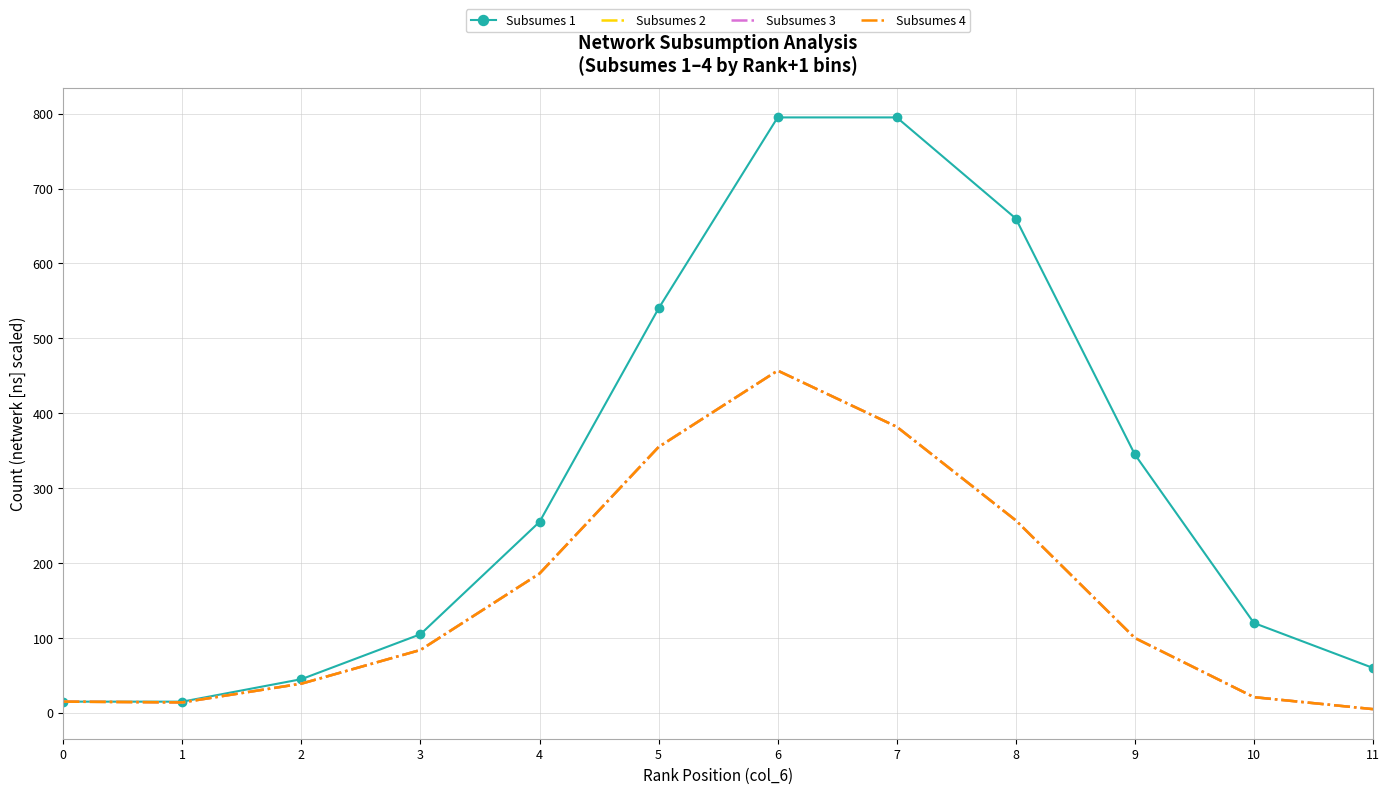

Is it true that Subsumes 2 equals 38 at 4?

False